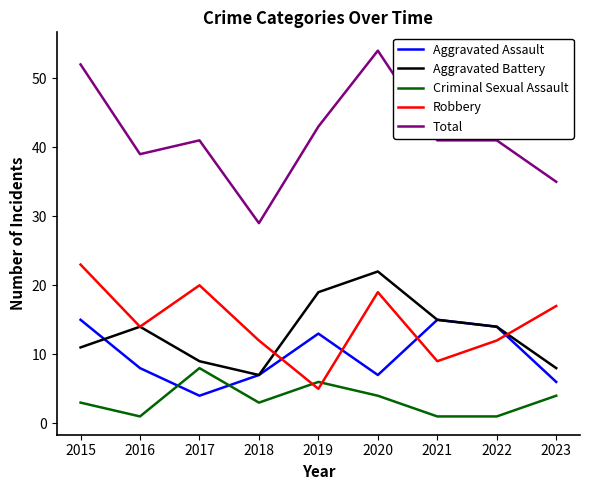

What is the total value across all series at 2023?

70